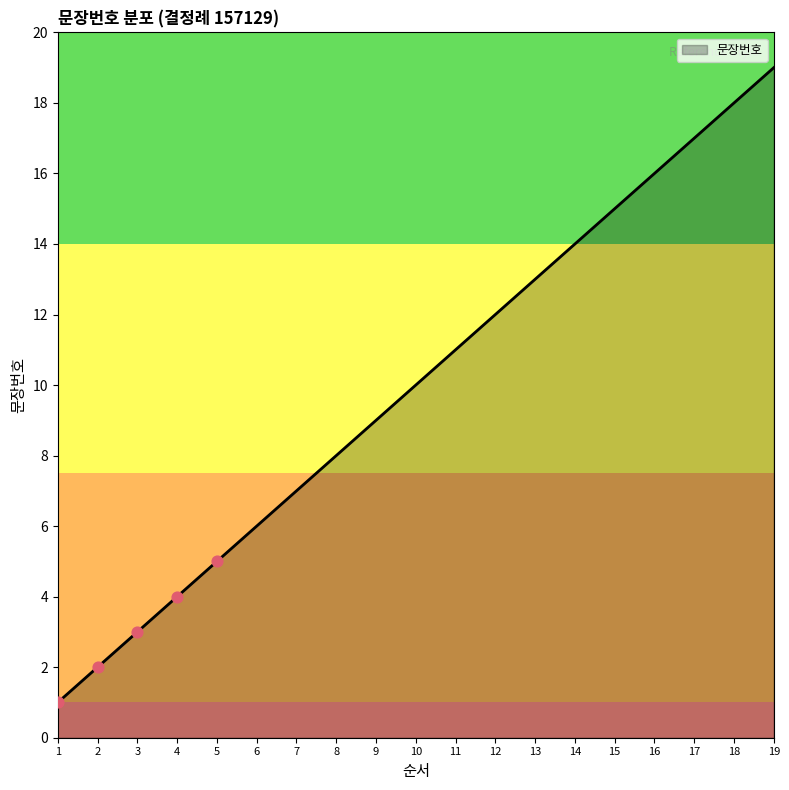

What is the ratio of the value at 8 to the value at 18?

0.4